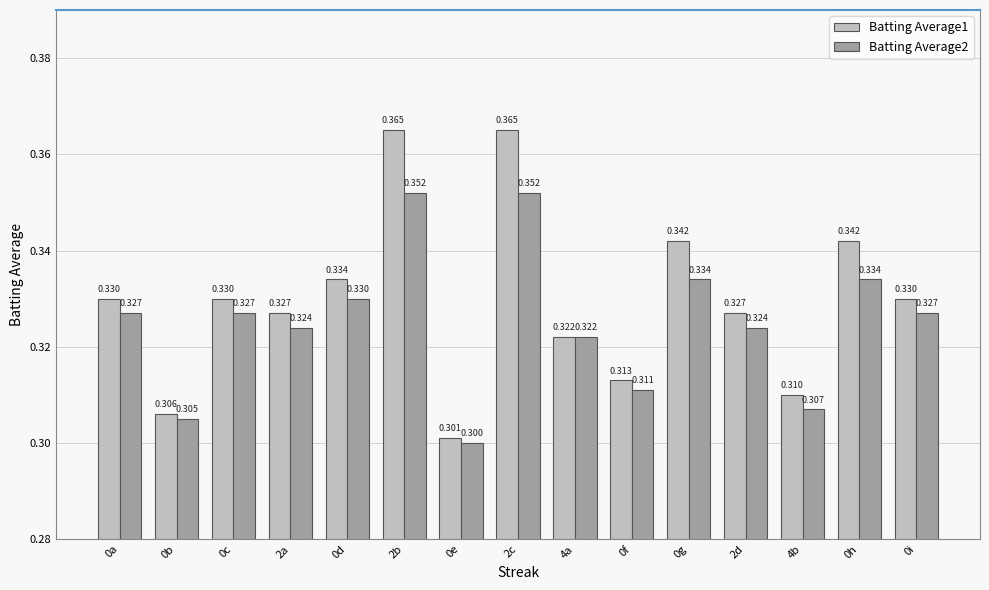

What is the sum of the Batting Average2 values at 0g and 2d?

0.7